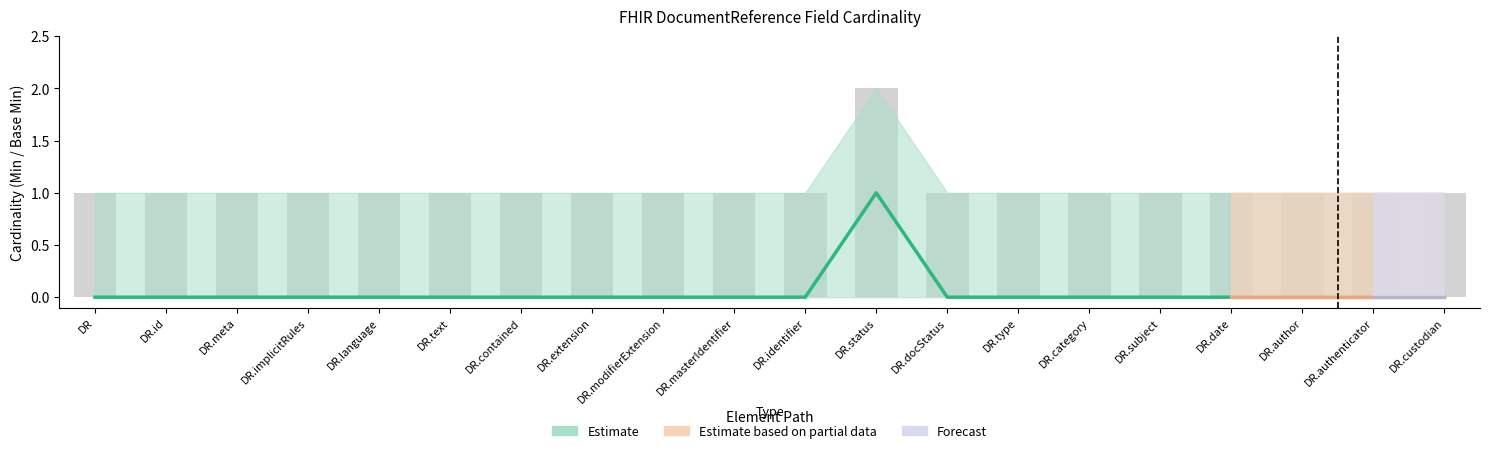

How many bars are there in each group?

2